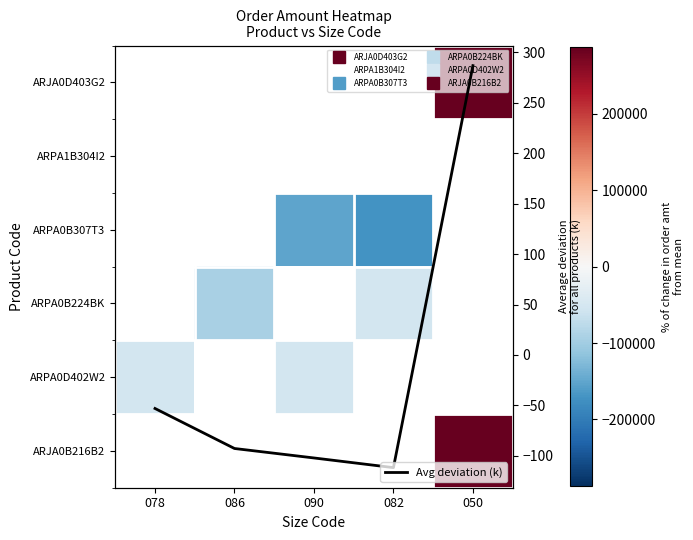

List the labels in order of ARPA0B307T3 value, smallest first.

082, 050, 078, 086, 090